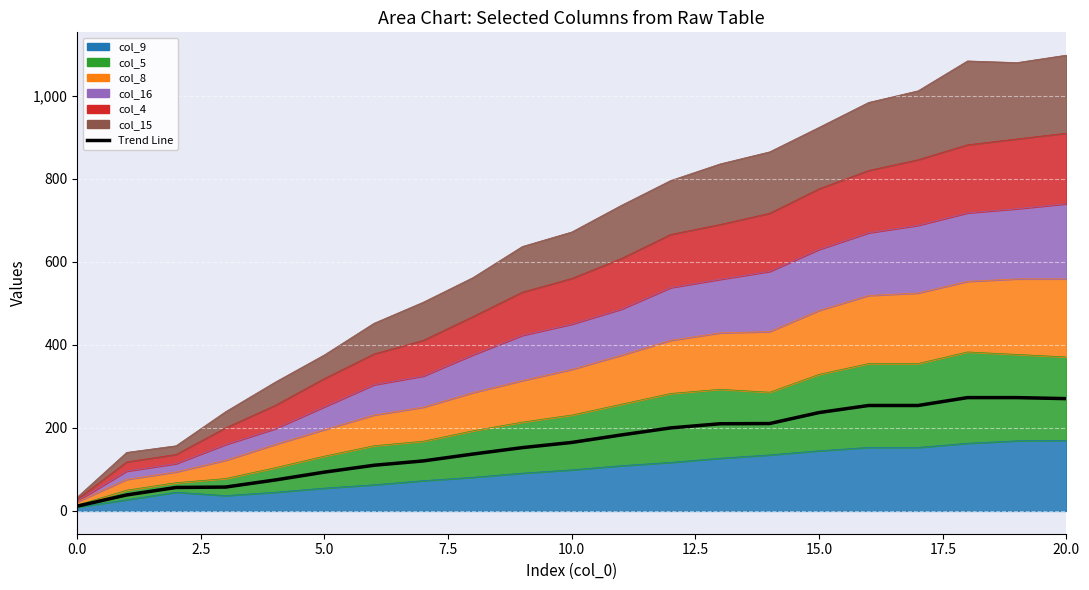

What is the value of the 21st point from the left?

270.5